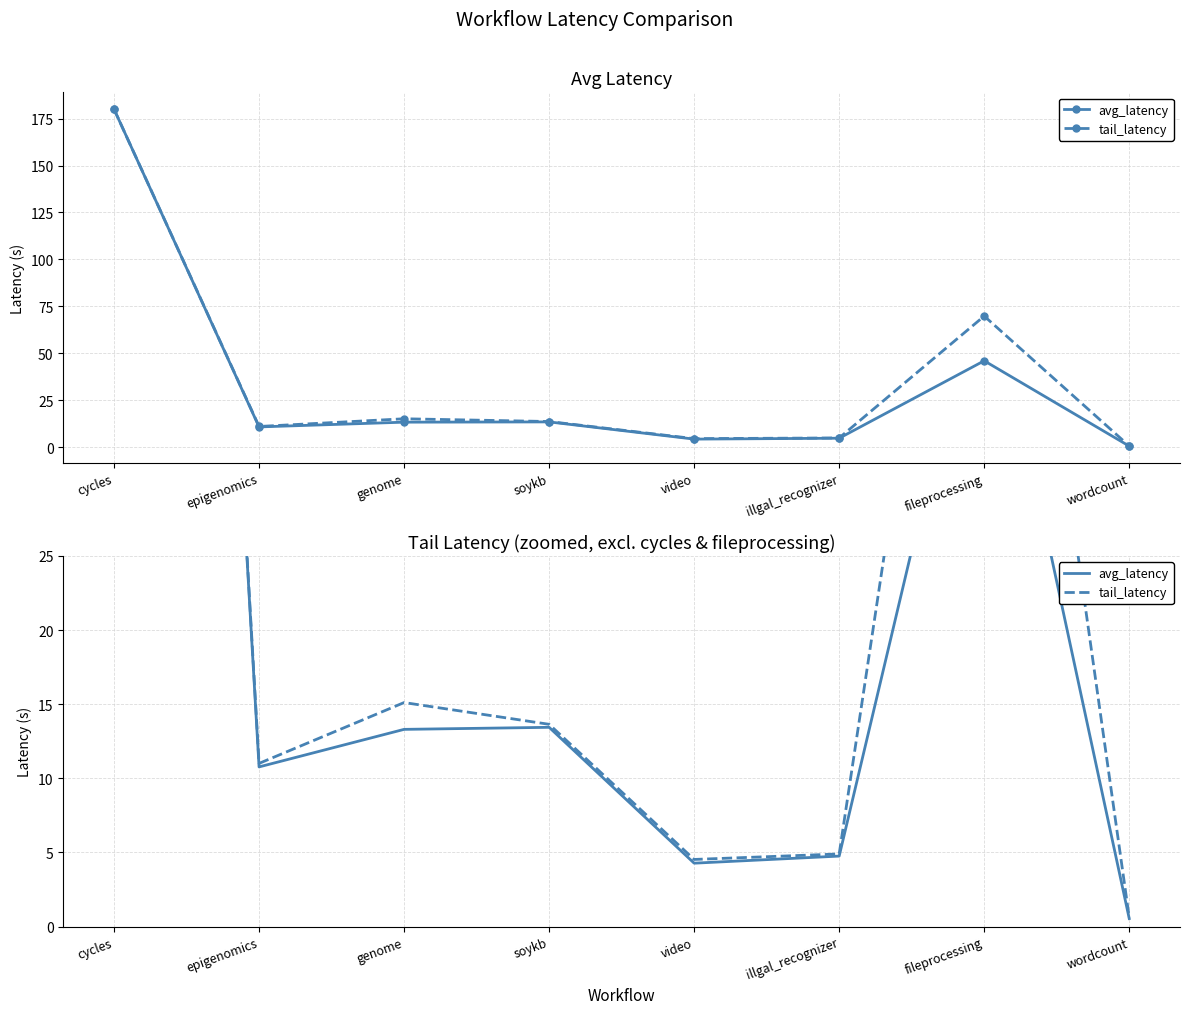

The avg_latency series shows 5.1 at genome. True or false?

False